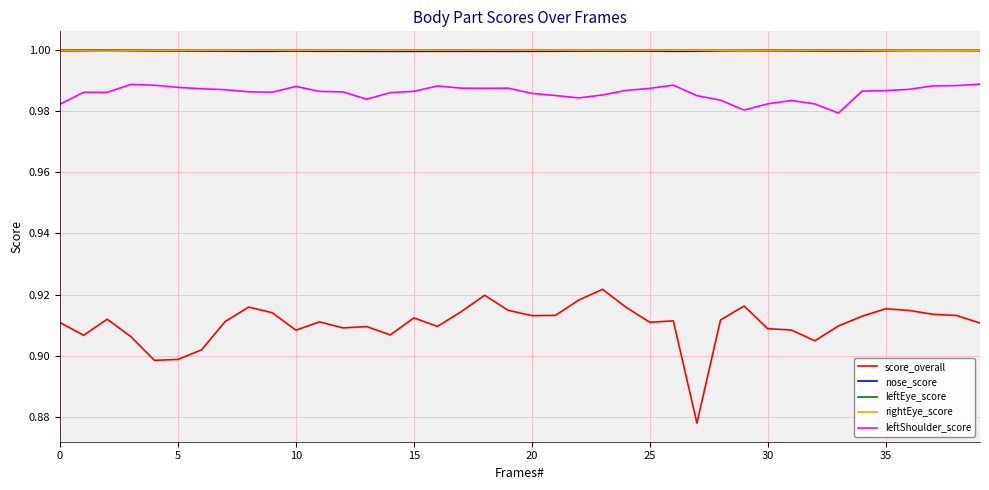

True or false: score_overall and leftShoulder_score intersect in this chart.

False